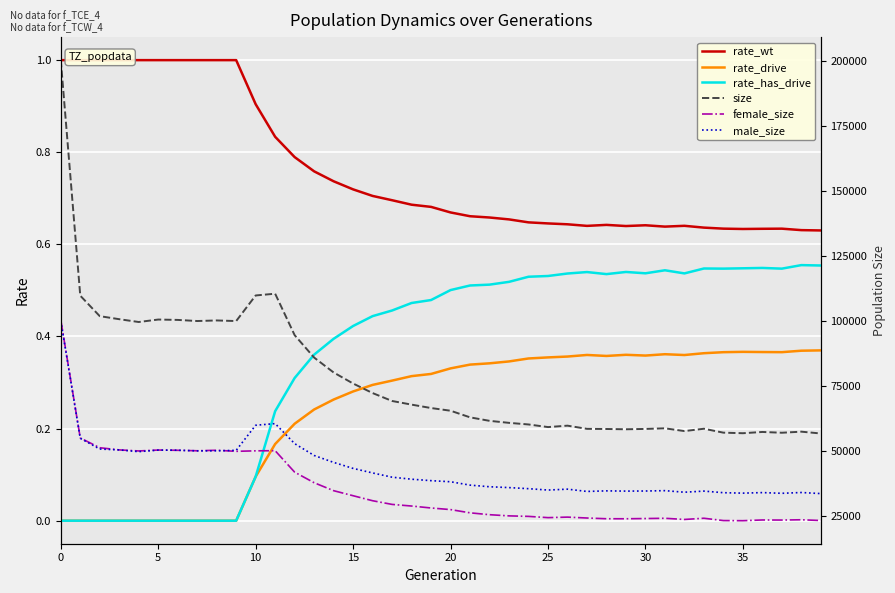

What is the difference between the highest and lowest values at 19?

66392.7